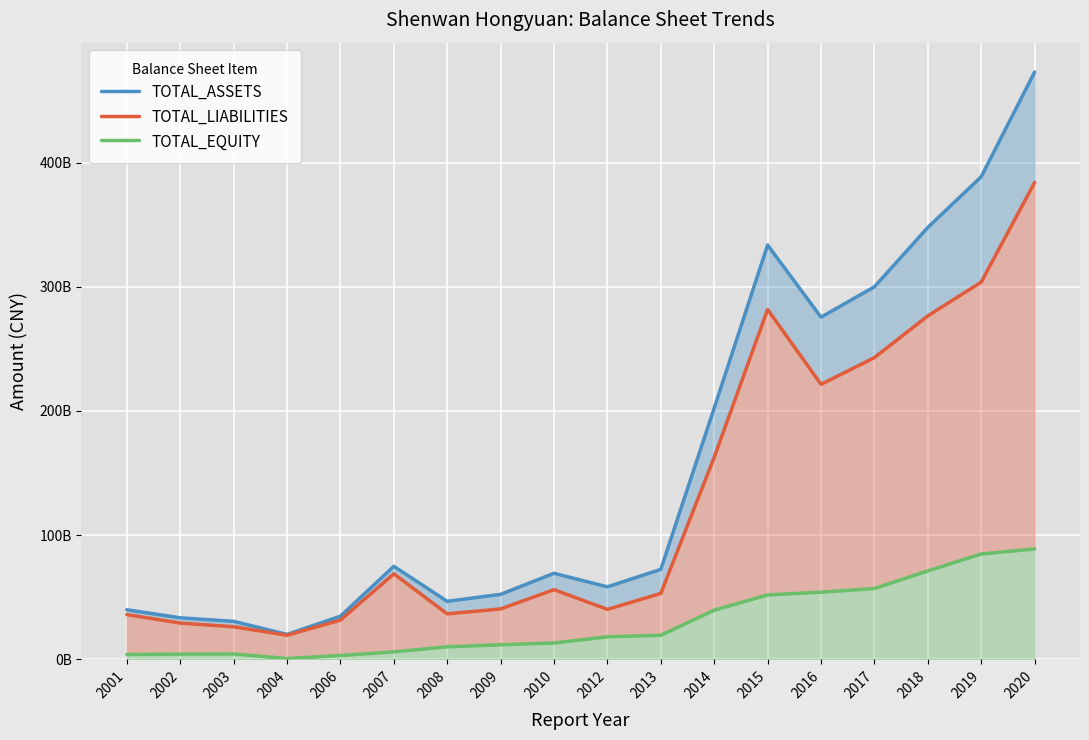

What is the value of the TOTAL_LIABILITIES point at the 18th from the left?

383931653589.0